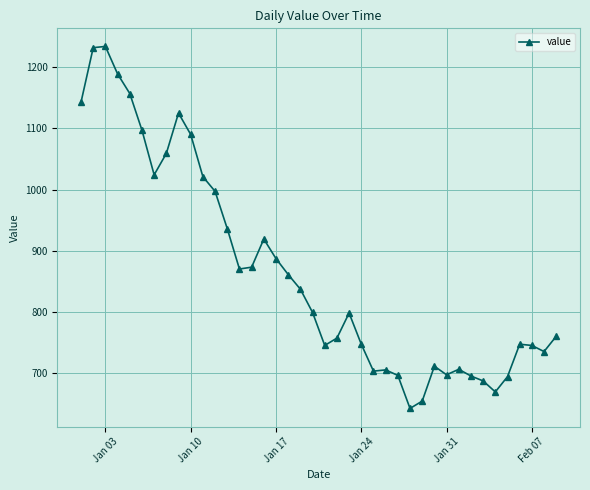

What is the maximum value shown in the chart?

1234